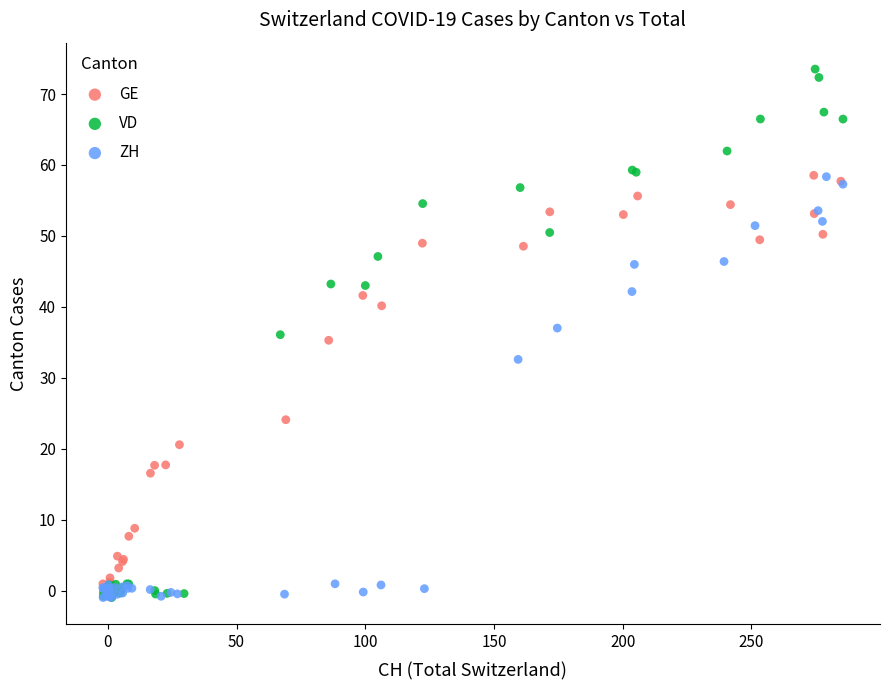

Which series reaches the maximum Y coordinate?

VD